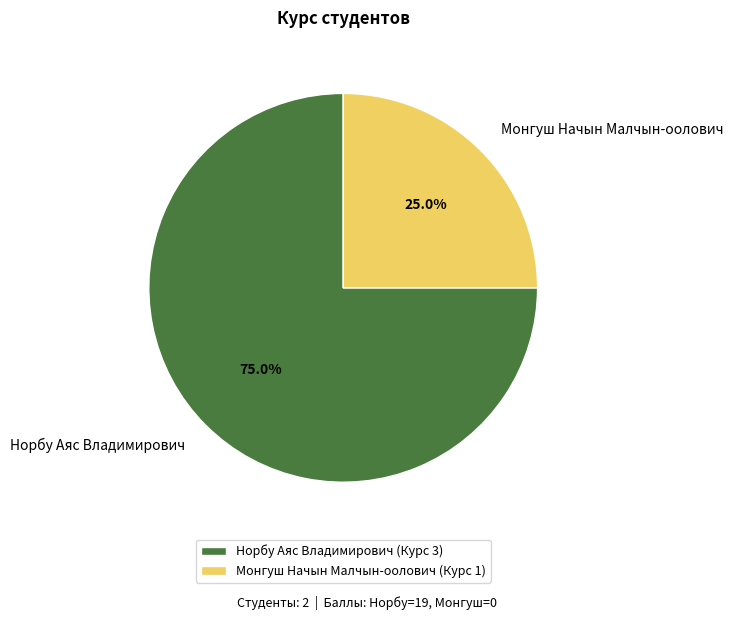

Combined, what portion of the pie is Монгуш Начын Малчын-оолович and Норбу Аяс Владимирович?

100.0%